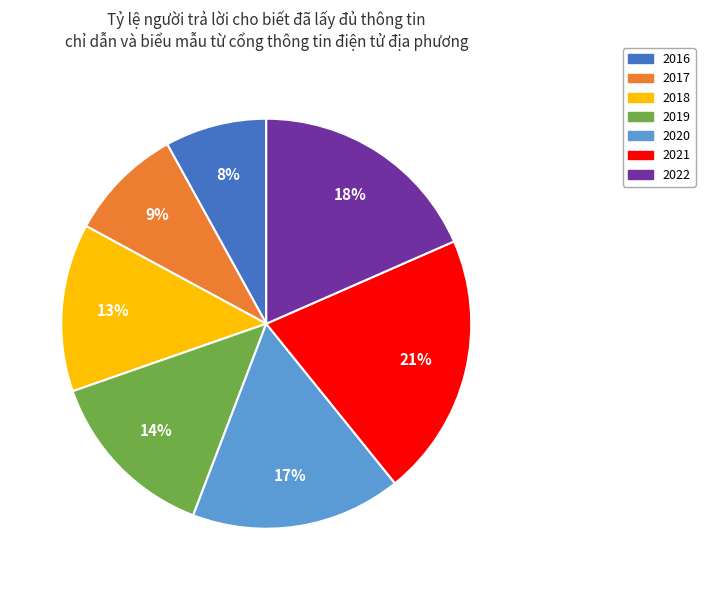

Which slice is the largest?

2021